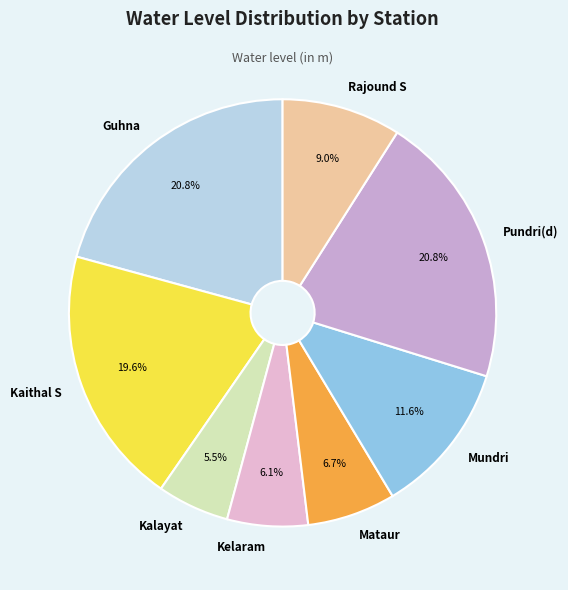

To the nearest percent, what is the difference between the Kaithal S and Kalayat slice percentages?

14%